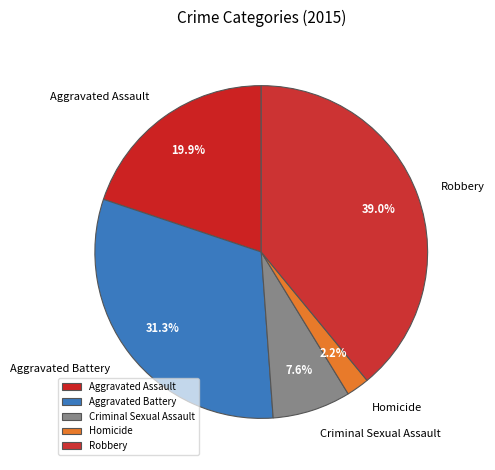

Combined, do Robbery and Aggravated Assault account for over 50%?

Yes